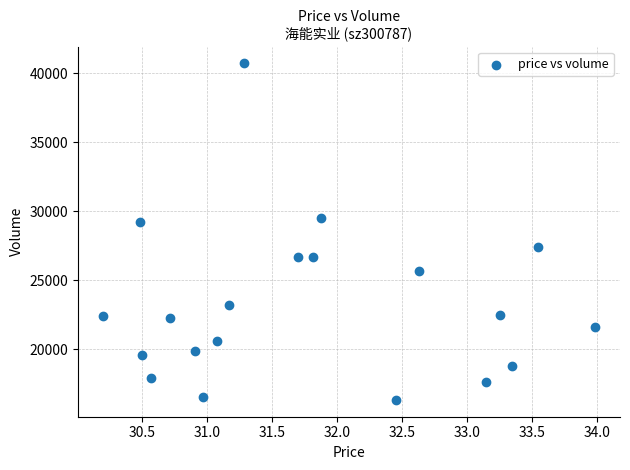

What is the range of Y values (max minus min)?

24384